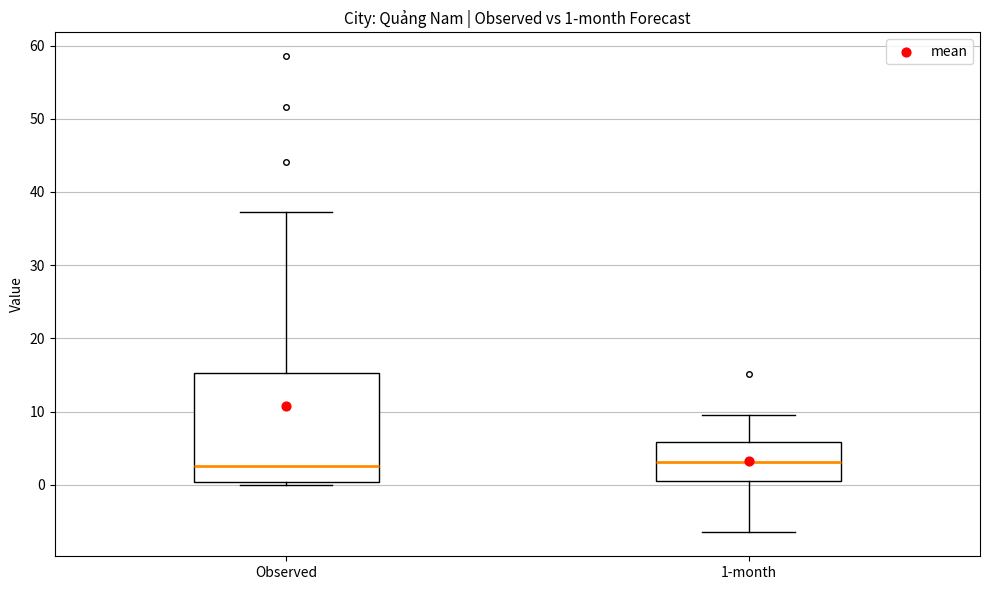

Which box is the tallest, from its lower edge to its upper edge?

Observed